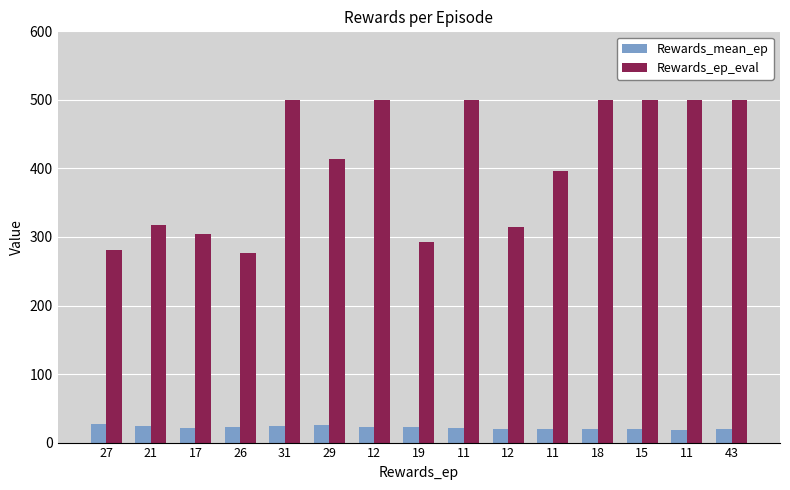

What is the label of the 12th bar from the left?

18